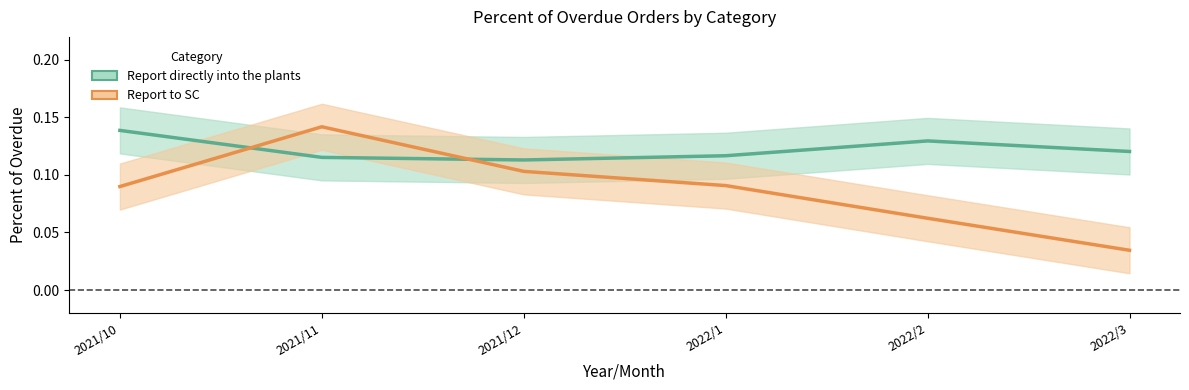

The Report directly into the plants series shows 0.2 at 2021/11. True or false?

False